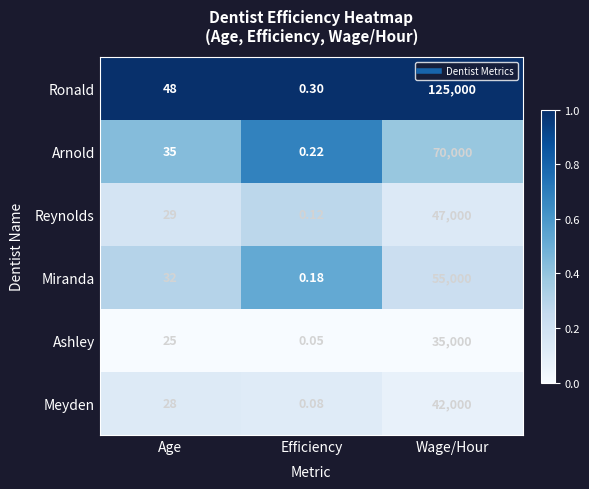

At which label does Miranda reach its peak?

Wage/Hour